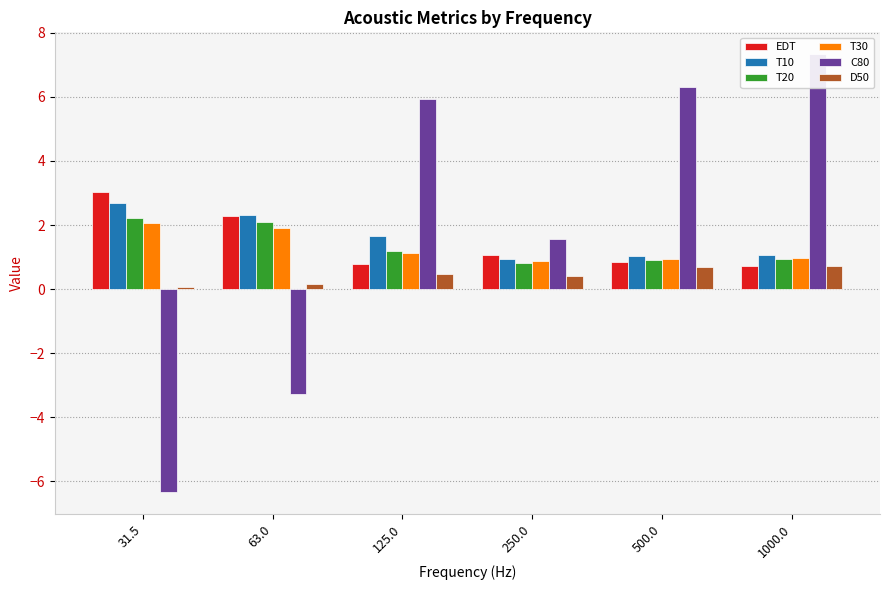

What is the total value across all series at 250.0?

5.7